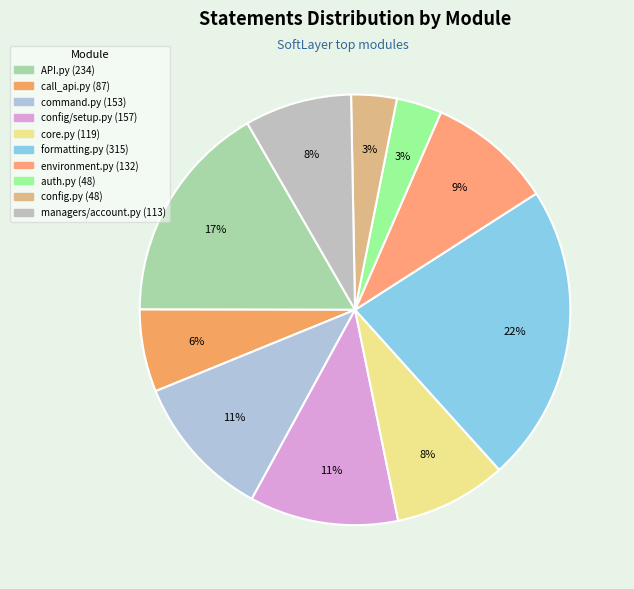

Count the number of slices in the pie.

10